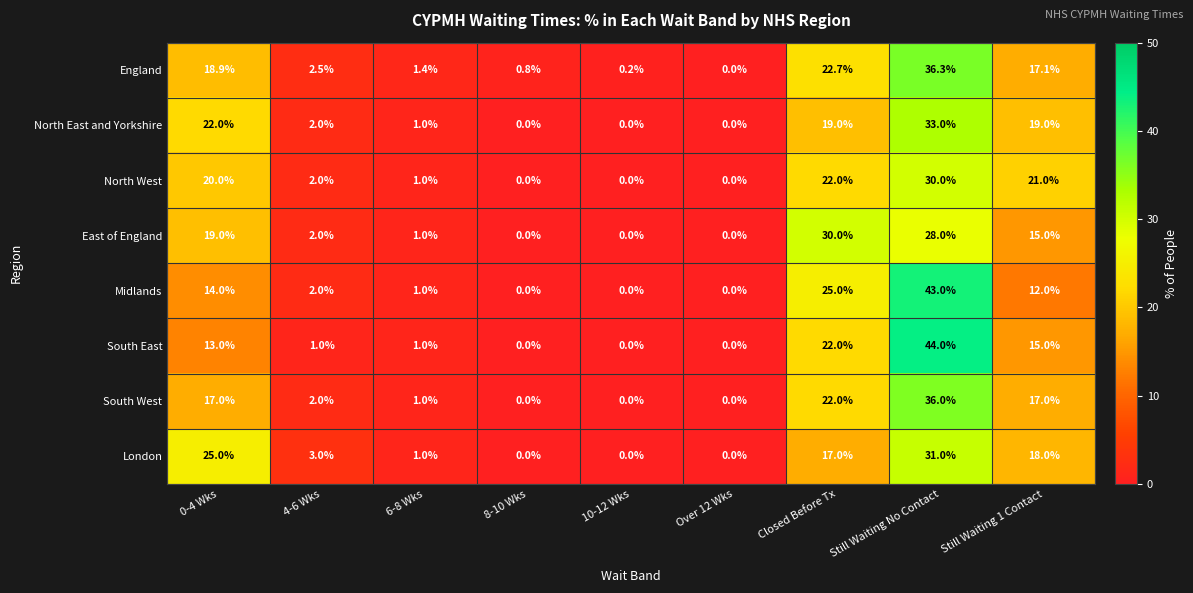

What is the average value of the South West series?

10.6